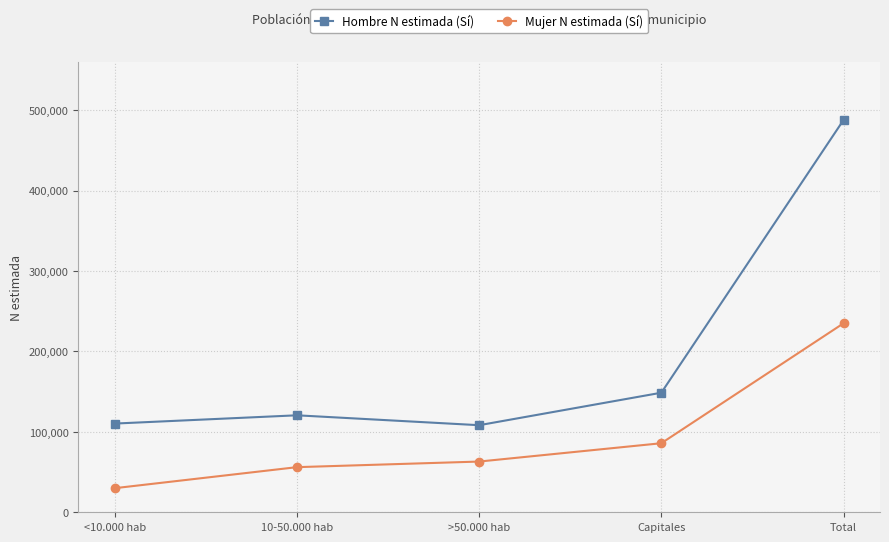

At which category does Hombre N estimada (Sí) reach its first local peak?

10-50.000 hab